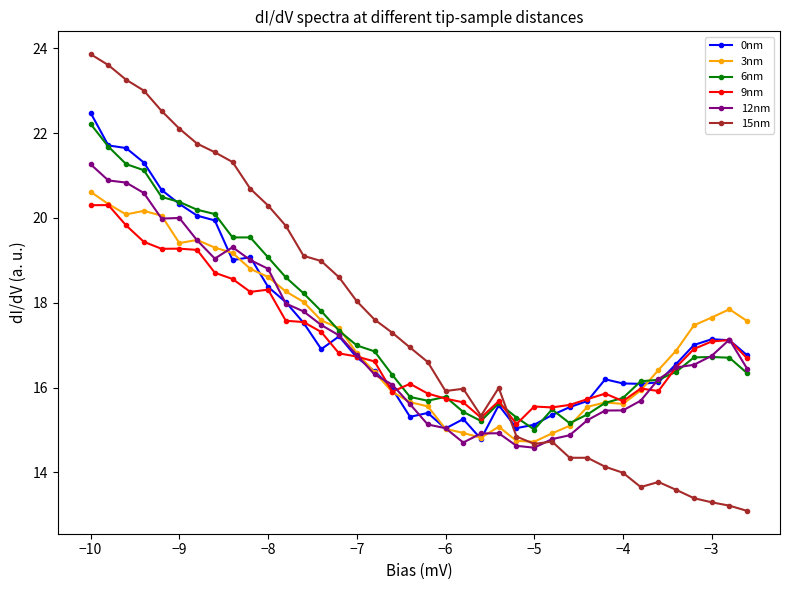

What are all the series names shown in the legend?

0nm, 3nm, 6nm, 9nm, 12nm, 15nm